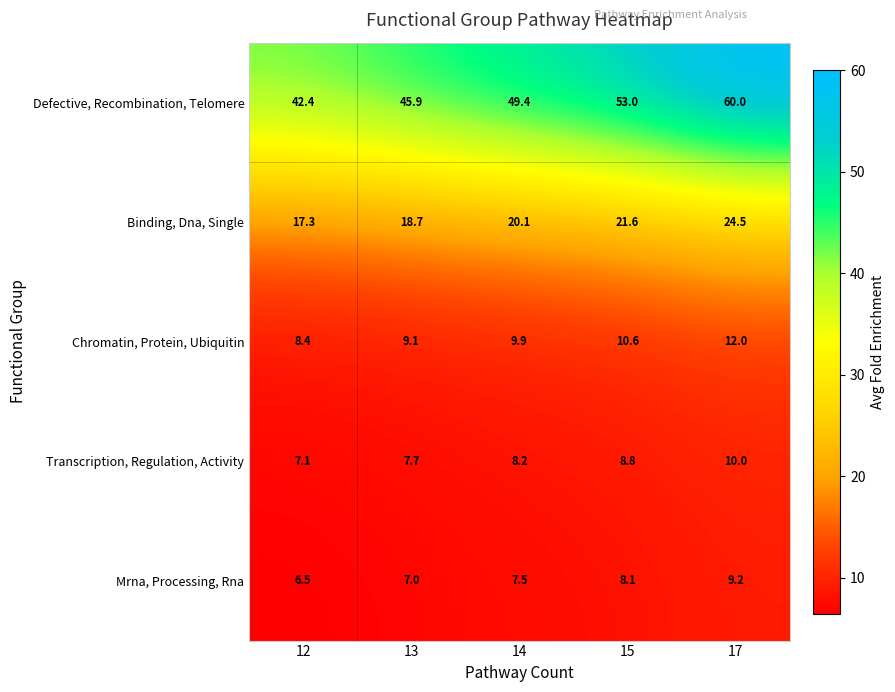

At which category is the sum across all series the highest?

17